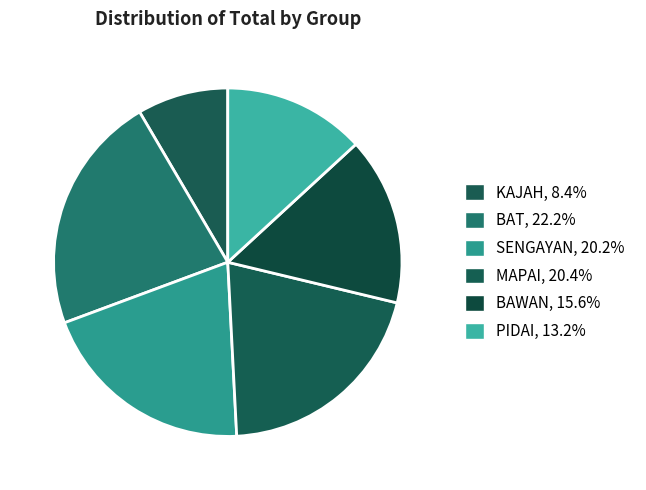

Which category has the biggest portion of the pie?

BAT